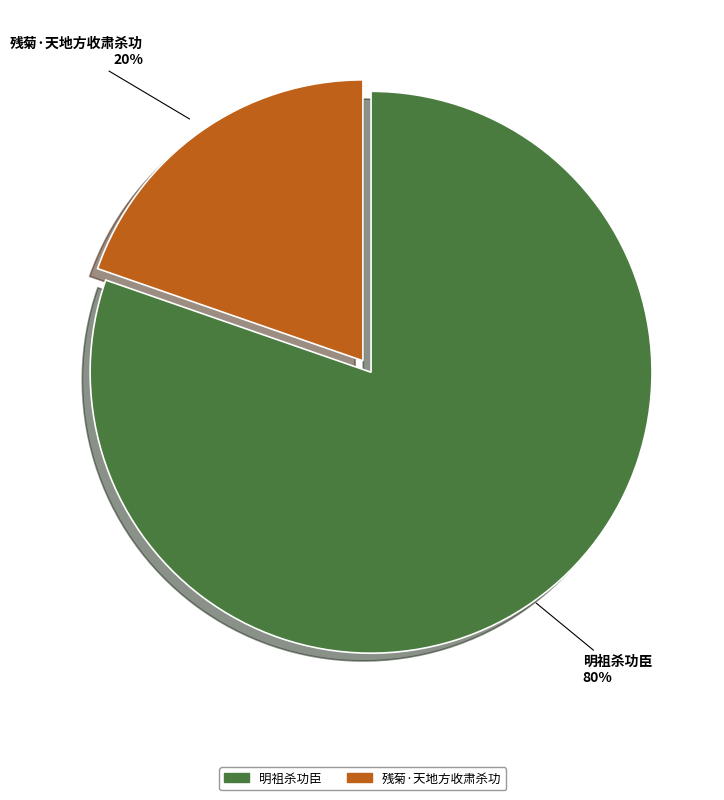

Is it true that 明祖杀功臣 is 80% of the pie?

True